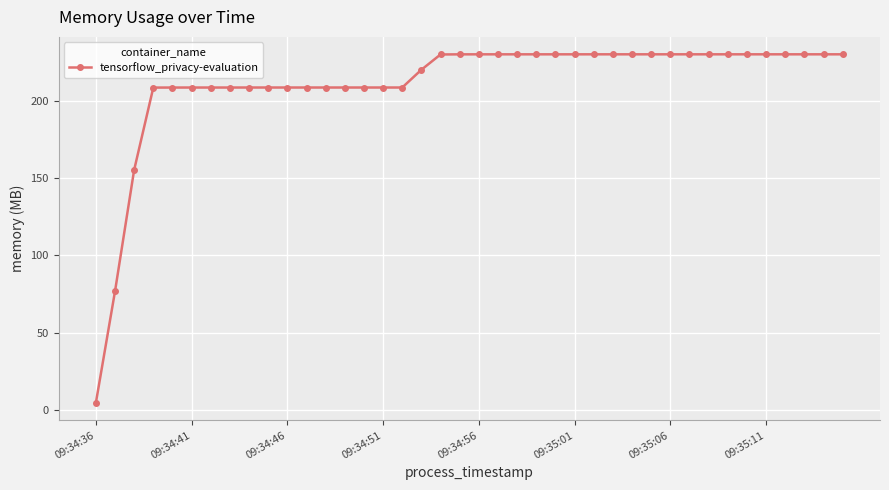

What is the difference between the second highest and second lowest values?

153.1